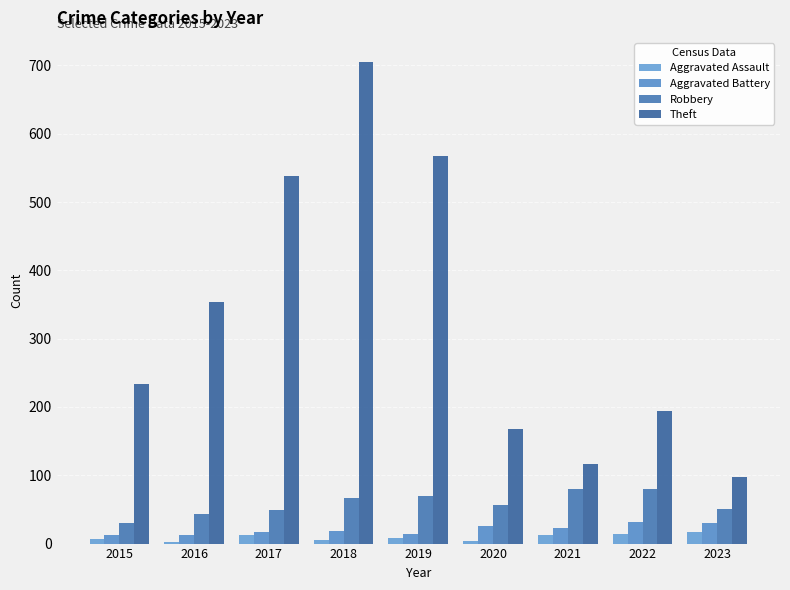

Does the chart contain any negative values?

No